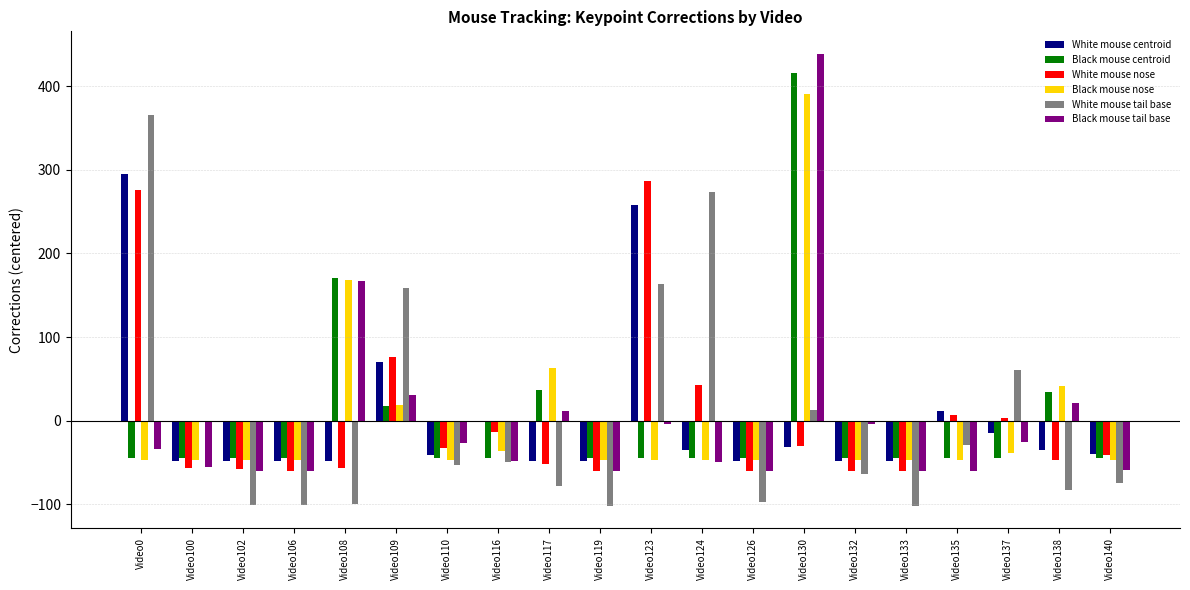

Between Video0 and Video123, which series saw the biggest shift?

White mouse tail base